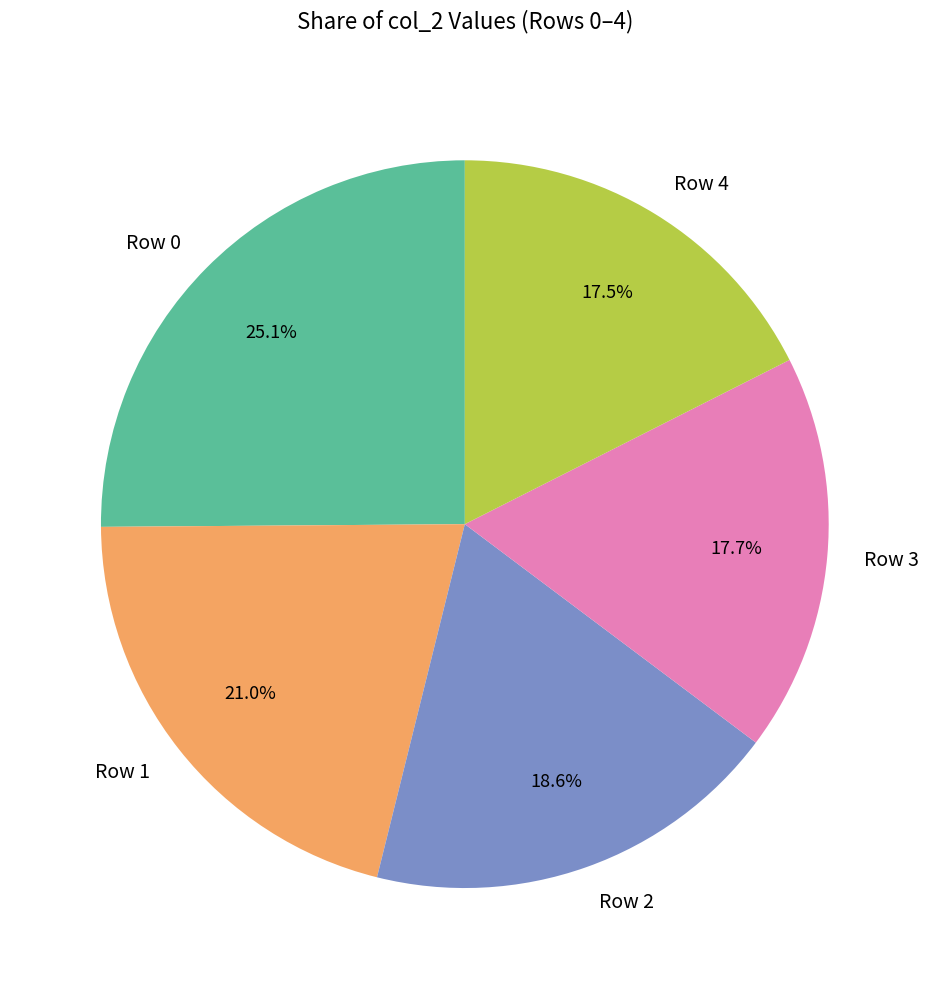

What portion of the pie excludes Row 0?

74.9%